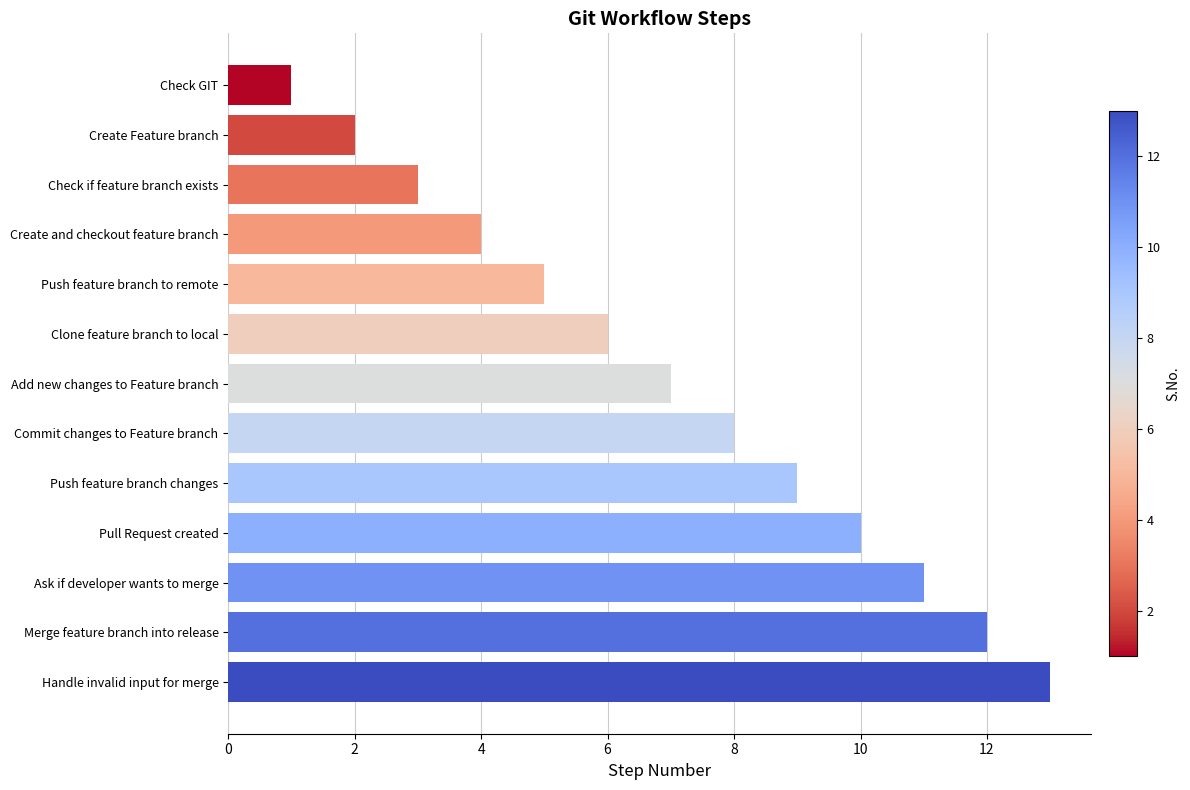

What is the smallest value displayed?

1